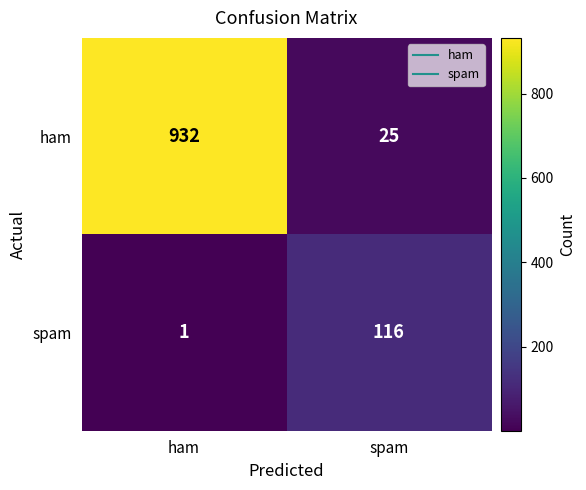

Rank the series by their maximum value, from lowest to highest.

spam, ham